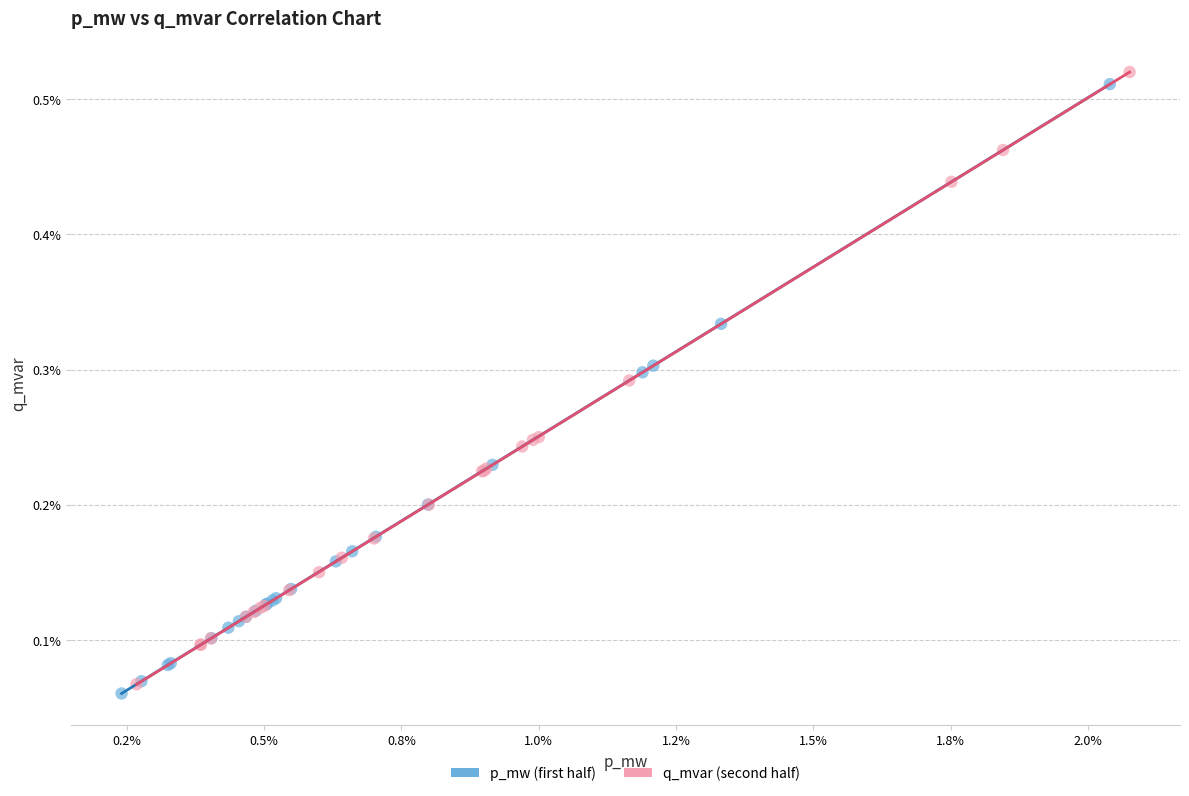

Which series contains the lowest Y value?

p_mw (first half)